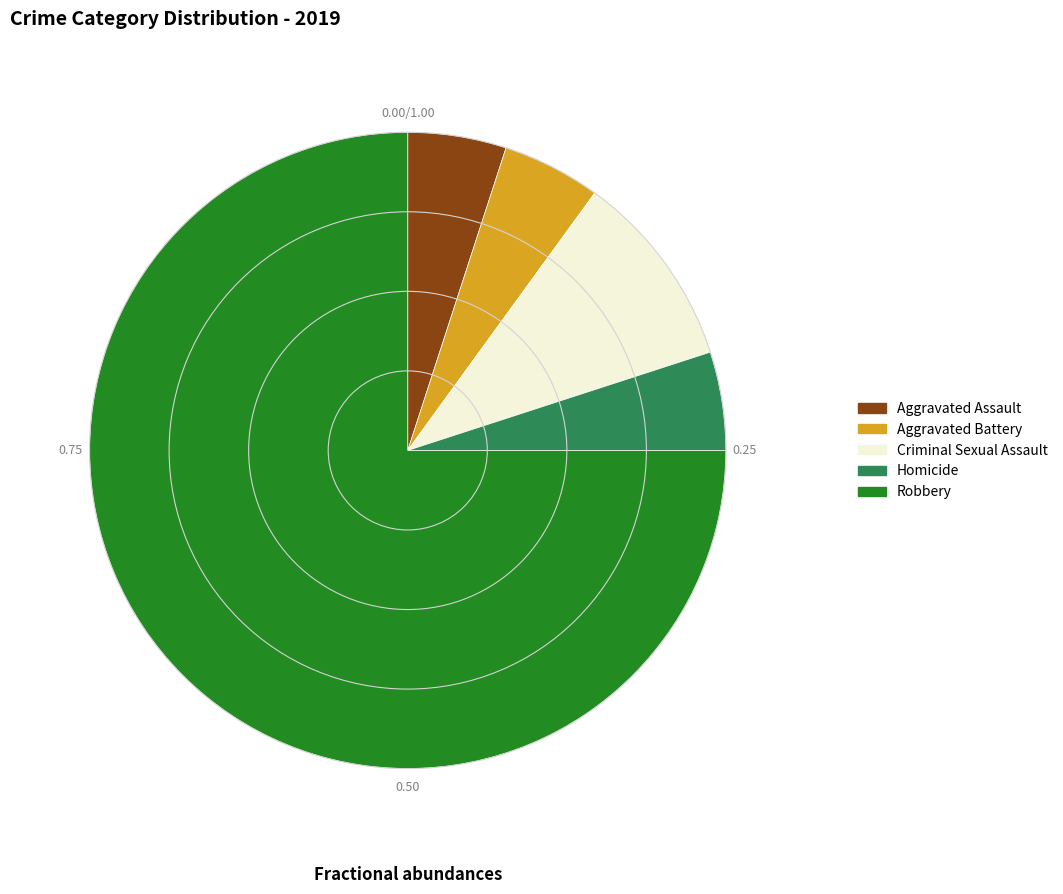

What is the ratio of the value at Criminal Sexual Assault to the value at Aggravated Battery?

2.0